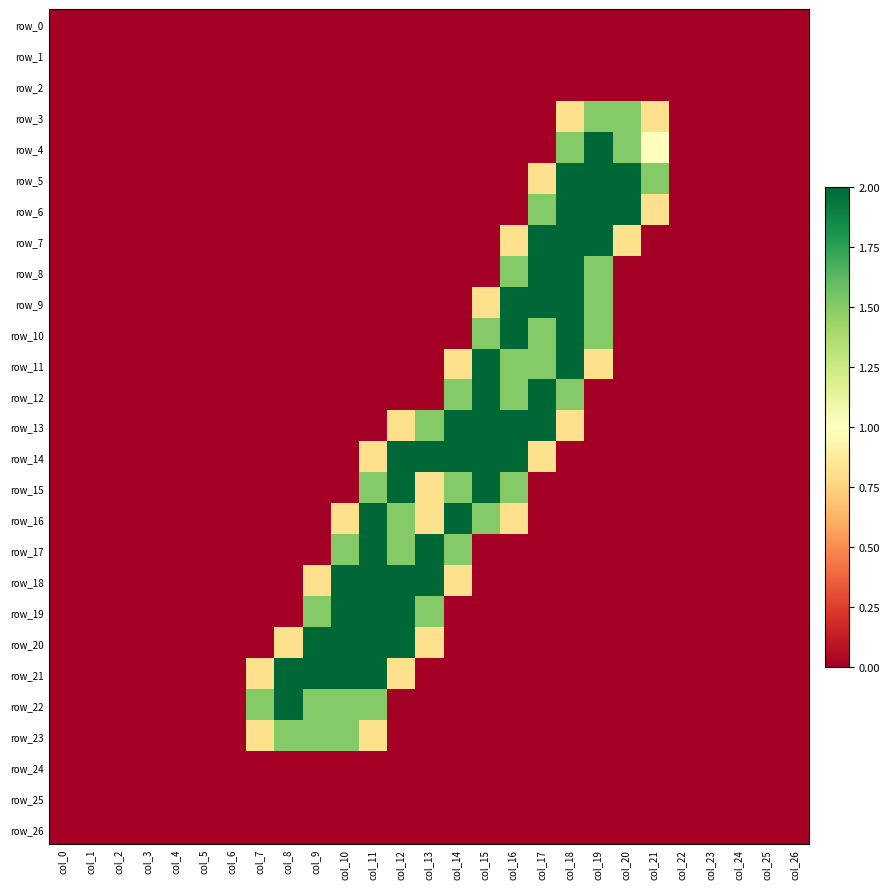

Reading left to right, transcribe all the data shown in this chart.

row_0: 0.0	0.0	0.0	0.0	0.0	0.0	0.0	0.0	0.0	0.0	0.0	0.0	0.0	0.0	0.0	0.0	0.0	0.0	0.0	0.0	0.0	0.0	0.0	0.0	0.0	0.0	0.0
row_1: 0.0	0.0	0.0	0.0	0.0	0.0	0.0	0.0	0.0	0.0	0.0	0.0	0.0	0.0	0.0	0.0	0.0	0.0	0.0	0.0	0.0	0.0	0.0	0.0	0.0	0.0	0.0
row_2: 0.0	0.0	0.0	0.0	0.0	0.0	0.0	0.0	0.0	0.0	0.0	0.0	0.0	0.0	0.0	0.0	0.0	0.0	0.0	0.0	0.0	0.0	0.0	0.0	0.0	0.0	0.0
row_3: 0.0	0.0	0.0	0.0	0.0	0.0	0.0	0.0	0.0	0.0	0.0	0.0	0.0	0.0	0.0	0.0	0.0	0.0	0.8	1.5	1.5	0.8	0.0	0.0	0.0	0.0	0.0
row_4: 0.0	0.0	0.0	0.0	0.0	0.0	0.0	0.0	0.0	0.0	0.0	0.0	0.0	0.0	0.0	0.0	0.0	0.0	1.5	2.0	1.5	1.0	0.0	0.0	0.0	0.0	0.0
row_5: 0.0	0.0	0.0	0.0	0.0	0.0	0.0	0.0	0.0	0.0	0.0	0.0	0.0	0.0	0.0	0.0	0.0	0.8	2.0	2.0	2.0	1.5	0.0	0.0	0.0	0.0	0.0
row_6: 0.0	0.0	0.0	0.0	0.0	0.0	0.0	0.0	0.0	0.0	0.0	0.0	0.0	0.0	0.0	0.0	0.0	1.5	2.0	2.0	2.0	0.8	0.0	0.0	0.0	0.0	0.0
row_7: 0.0	0.0	0.0	0.0	0.0	0.0	0.0	0.0	0.0	0.0	0.0	0.0	0.0	0.0	0.0	0.0	0.8	2.0	2.0	2.0	0.8	0.0	0.0	0.0	0.0	0.0	0.0
row_8: 0.0	0.0	0.0	0.0	0.0	0.0	0.0	0.0	0.0	0.0	0.0	0.0	0.0	0.0	0.0	0.0	1.5	2.0	2.0	1.5	0.0	0.0	0.0	0.0	0.0	0.0	0.0
row_9: 0.0	0.0	0.0	0.0	0.0	0.0	0.0	0.0	0.0	0.0	0.0	0.0	0.0	0.0	0.0	0.8	2.0	2.0	2.0	1.5	0.0	0.0	0.0	0.0	0.0	0.0	0.0
row_10: 0.0	0.0	0.0	0.0	0.0	0.0	0.0	0.0	0.0	0.0	0.0	0.0	0.0	0.0	0.0	1.5	2.0	1.5	2.0	1.5	0.0	0.0	0.0	0.0	0.0	0.0	0.0
row_11: 0.0	0.0	0.0	0.0	0.0	0.0	0.0	0.0	0.0	0.0	0.0	0.0	0.0	0.0	0.8	2.0	1.5	1.5	2.0	0.8	0.0	0.0	0.0	0.0	0.0	0.0	0.0
row_12: 0.0	0.0	0.0	0.0	0.0	0.0	0.0	0.0	0.0	0.0	0.0	0.0	0.0	0.0	1.5	2.0	1.5	2.0	1.5	0.0	0.0	0.0	0.0	0.0	0.0	0.0	0.0
row_13: 0.0	0.0	0.0	0.0	0.0	0.0	0.0	0.0	0.0	0.0	0.0	0.0	0.8	1.5	2.0	2.0	2.0	2.0	0.8	0.0	0.0	0.0	0.0	0.0	0.0	0.0	0.0
row_14: 0.0	0.0	0.0	0.0	0.0	0.0	0.0	0.0	0.0	0.0	0.0	0.8	2.0	2.0	2.0	2.0	2.0	0.8	0.0	0.0	0.0	0.0	0.0	0.0	0.0	0.0	0.0
row_15: 0.0	0.0	0.0	0.0	0.0	0.0	0.0	0.0	0.0	0.0	0.0	1.5	2.0	0.8	1.5	2.0	1.5	0.0	0.0	0.0	0.0	0.0	0.0	0.0	0.0	0.0	0.0
row_16: 0.0	0.0	0.0	0.0	0.0	0.0	0.0	0.0	0.0	0.0	0.8	2.0	1.5	0.8	2.0	1.5	0.8	0.0	0.0	0.0	0.0	0.0	0.0	0.0	0.0	0.0	0.0
row_17: 0.0	0.0	0.0	0.0	0.0	0.0	0.0	0.0	0.0	0.0	1.5	2.0	1.5	2.0	1.5	0.0	0.0	0.0	0.0	0.0	0.0	0.0	0.0	0.0	0.0	0.0	0.0
row_18: 0.0	0.0	0.0	0.0	0.0	0.0	0.0	0.0	0.0	0.8	2.0	2.0	2.0	2.0	0.8	0.0	0.0	0.0	0.0	0.0	0.0	0.0	0.0	0.0	0.0	0.0	0.0
row_19: 0.0	0.0	0.0	0.0	0.0	0.0	0.0	0.0	0.0	1.5	2.0	2.0	2.0	1.5	0.0	0.0	0.0	0.0	0.0	0.0	0.0	0.0	0.0	0.0	0.0	0.0	0.0
row_20: 0.0	0.0	0.0	0.0	0.0	0.0	0.0	0.0	0.8	2.0	2.0	2.0	2.0	0.8	0.0	0.0	0.0	0.0	0.0	0.0	0.0	0.0	0.0	0.0	0.0	0.0	0.0
row_21: 0.0	0.0	0.0	0.0	0.0	0.0	0.0	0.8	2.0	2.0	2.0	2.0	0.8	0.0	0.0	0.0	0.0	0.0	0.0	0.0	0.0	0.0	0.0	0.0	0.0	0.0	0.0
row_22: 0.0	0.0	0.0	0.0	0.0	0.0	0.0	1.5	2.0	1.5	1.5	1.5	0.0	0.0	0.0	0.0	0.0	0.0	0.0	0.0	0.0	0.0	0.0	0.0	0.0	0.0	0.0
row_23: 0.0	0.0	0.0	0.0	0.0	0.0	0.0	0.8	1.5	1.5	1.5	0.8	0.0	0.0	0.0	0.0	0.0	0.0	0.0	0.0	0.0	0.0	0.0	0.0	0.0	0.0	0.0
row_24: 0.0	0.0	0.0	0.0	0.0	0.0	0.0	0.0	0.0	0.0	0.0	0.0	0.0	0.0	0.0	0.0	0.0	0.0	0.0	0.0	0.0	0.0	0.0	0.0	0.0	0.0	0.0
row_25: 0.0	0.0	0.0	0.0	0.0	0.0	0.0	0.0	0.0	0.0	0.0	0.0	0.0	0.0	0.0	0.0	0.0	0.0	0.0	0.0	0.0	0.0	0.0	0.0	0.0	0.0	0.0
row_26: 0.0	0.0	0.0	0.0	0.0	0.0	0.0	0.0	0.0	0.0	0.0	0.0	0.0	0.0	0.0	0.0	0.0	0.0	0.0	0.0	0.0	0.0	0.0	0.0	0.0	0.0	0.0